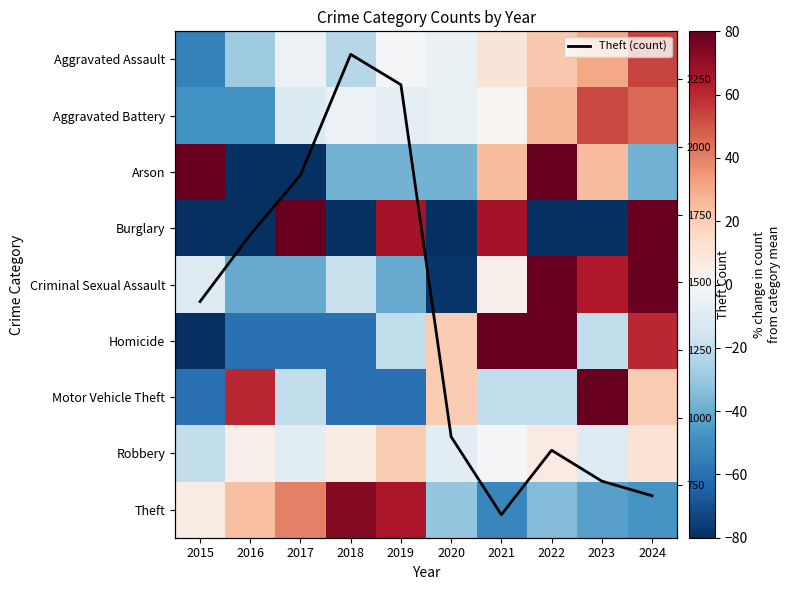

Which series has the widest spread of values?

Theft (count)